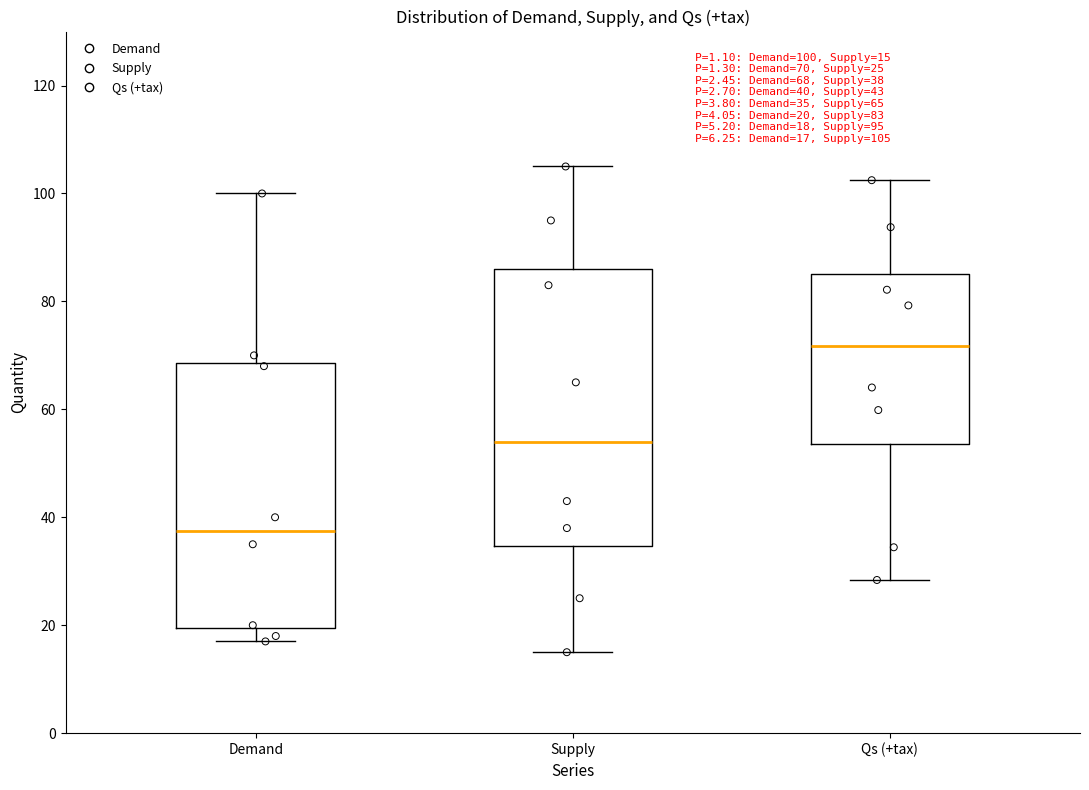

Comparing the boxes themselves (not the whiskers), which one is the tallest?

Supply